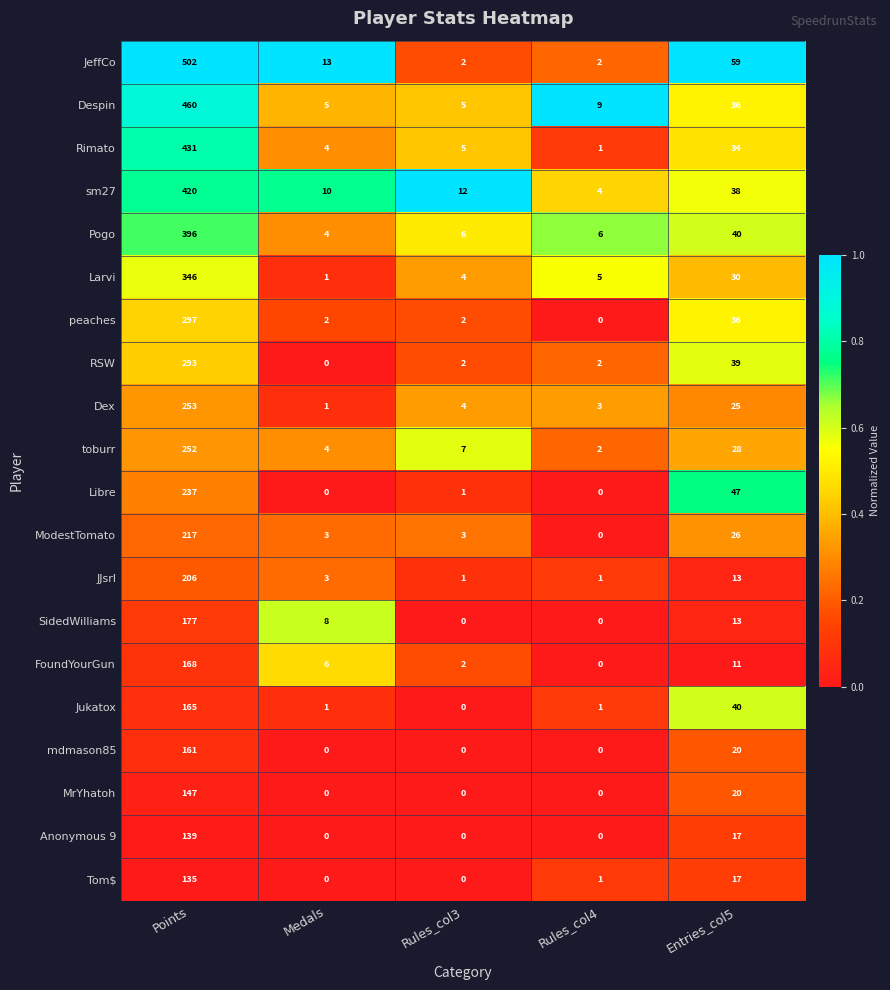

Which category has the lowest value in the sm27 series?

Rules_col4